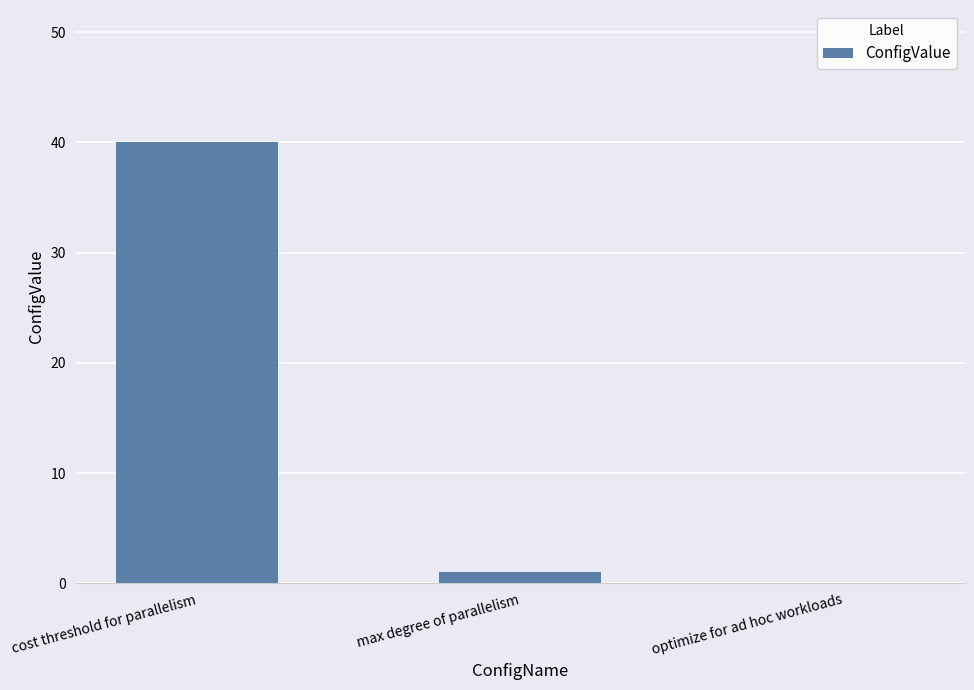

What is the sum of all values?

41